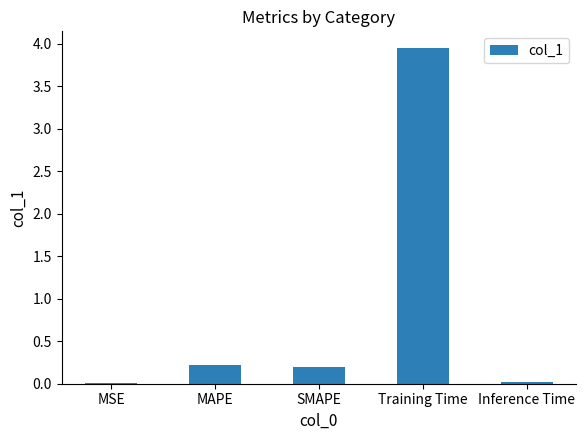

At which category does the chart reach its peak across all series?

Training Time